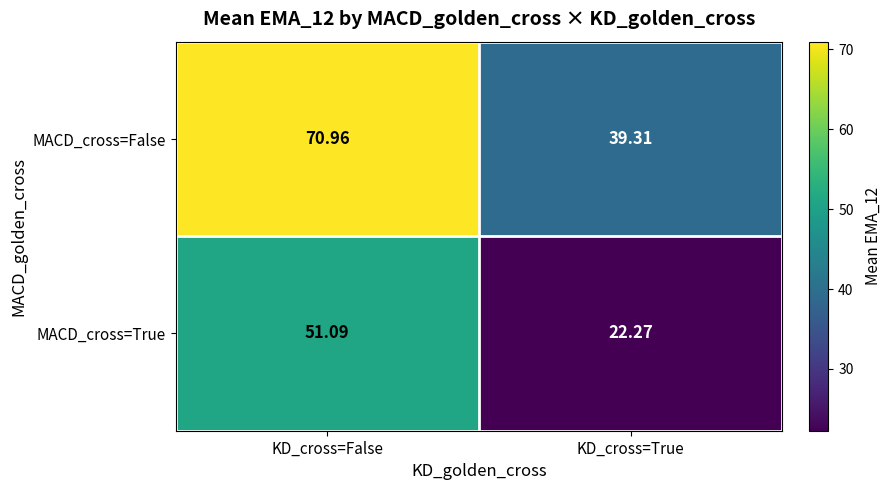

What is the spread (max minus min) of values at KD_cross=True?

17.0